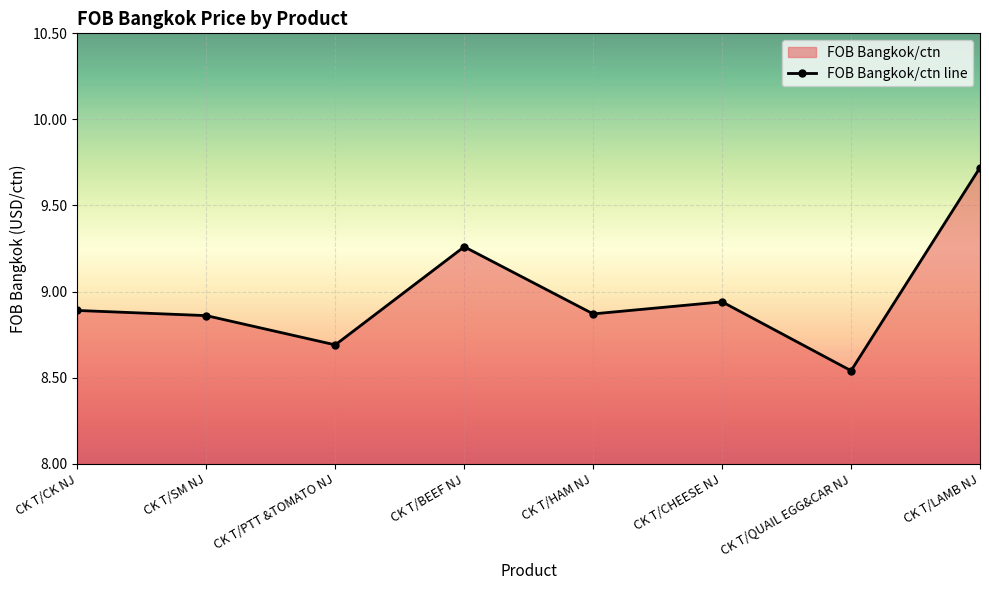

True or false: the data shows 14.9 at CK T/CK NJ.

False